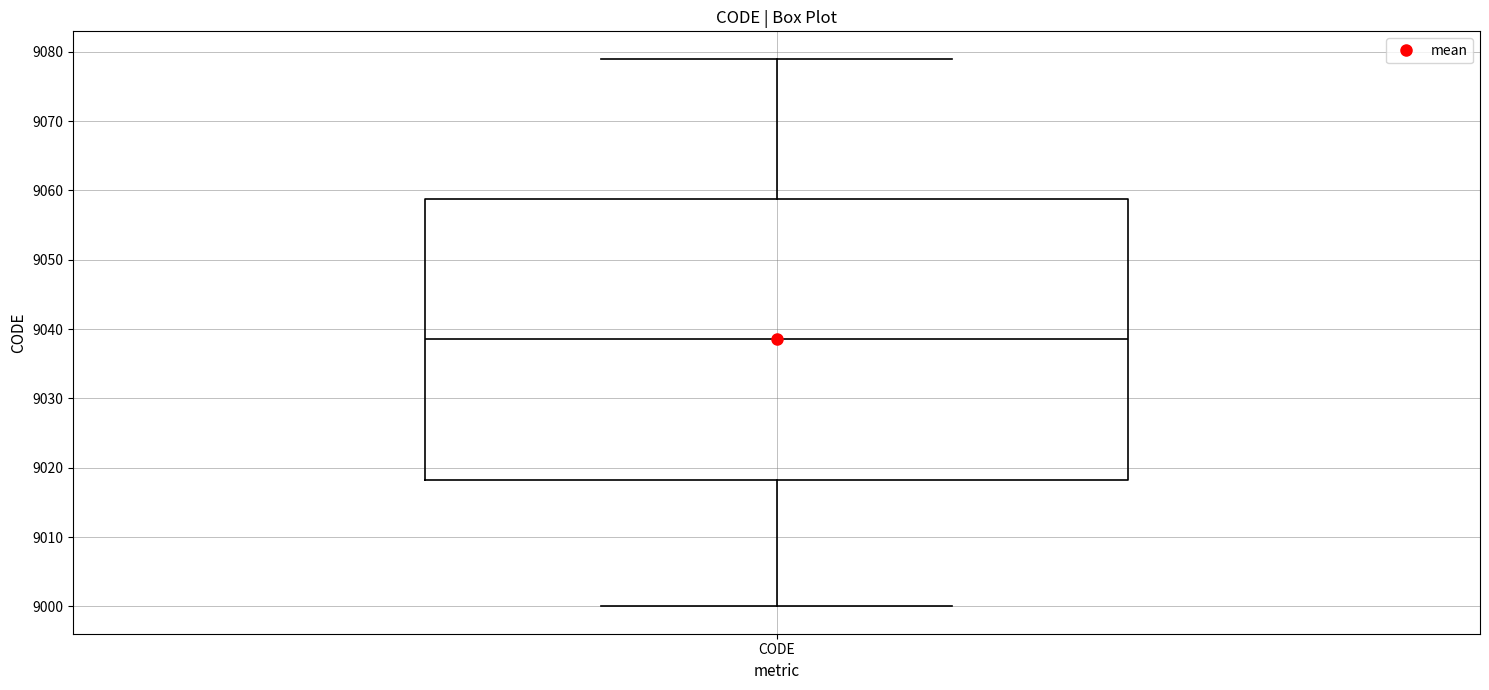

Transcribe this box plot: give where the median line is, the range the box spans, and where the two whiskers end, as read against the y-axis. The values are not printed on the chart, so give them approximately, as read against the axis.

median 9039, box 9018 to 9059, whiskers 9000 to 9079